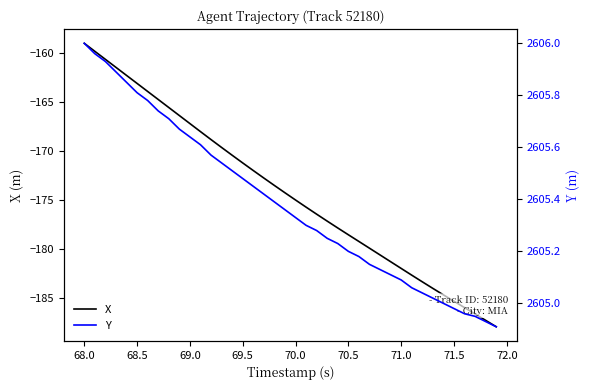

True or false: X has a value of -167.2 at 69.0.

True